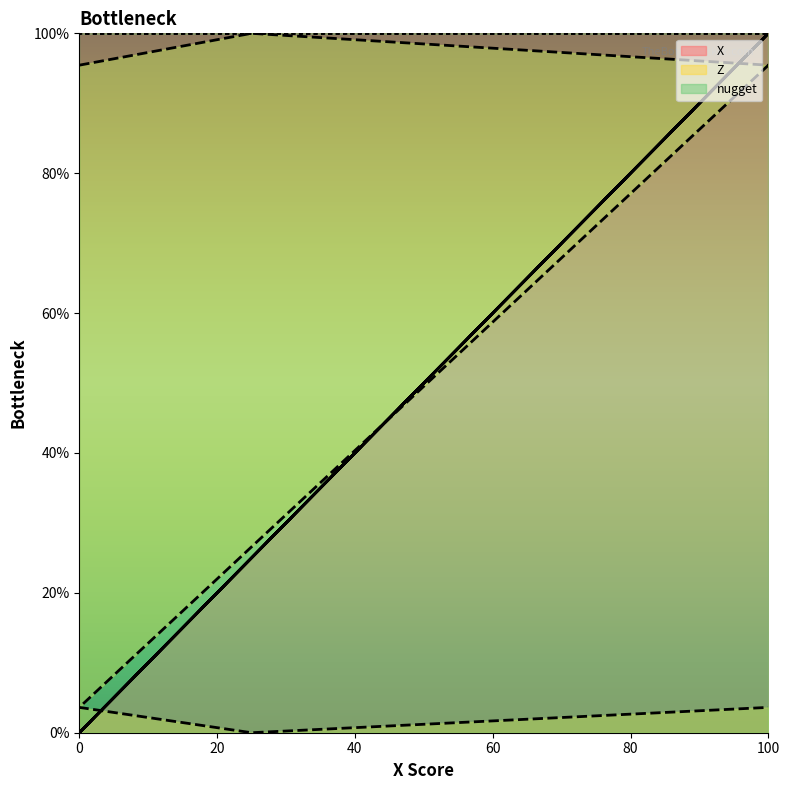

Reading left to right, what are all the values shown in this chart?

X: 0.0	25.0	100.0	0.0	25.0	100.0
Z: 95.4	100.0	95.4	3.6	0.0	3.6